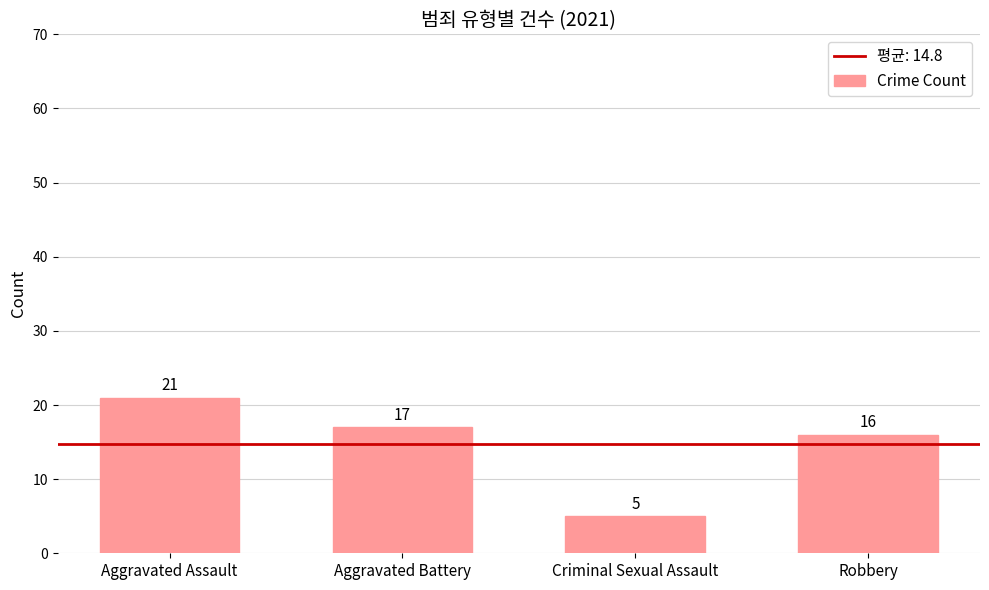

What is the label of the 3rd bar from the left?

Criminal Sexual Assault